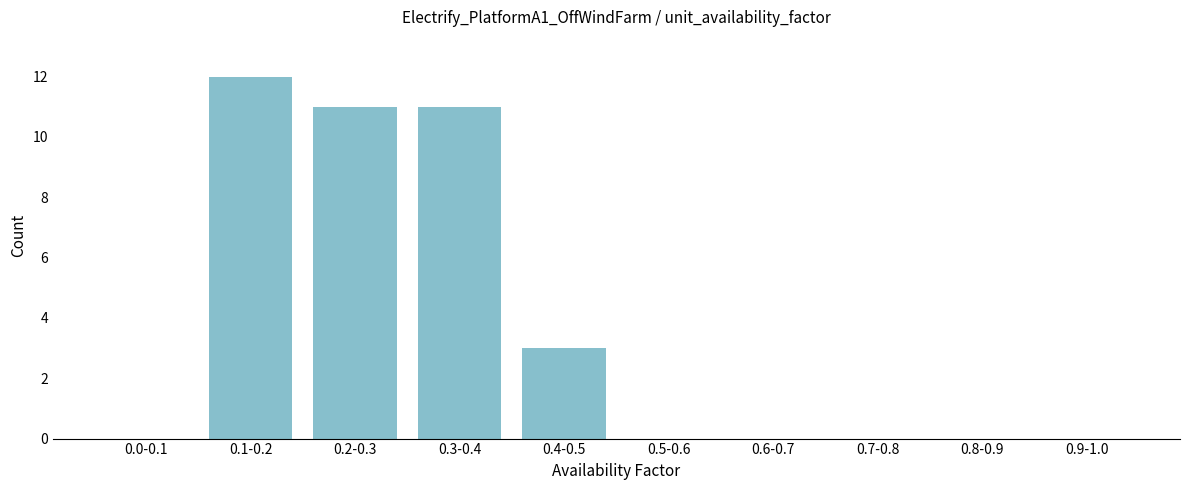

Reading right to left, extract all data points from this chart.

0.9-1.0=0	0.8-0.9=0	0.7-0.8=0	0.6-0.7=0	0.5-0.6=0	0.4-0.5=3	0.3-0.4=11	0.2-0.3=11	0.1-0.2=12	0.0-0.1=0